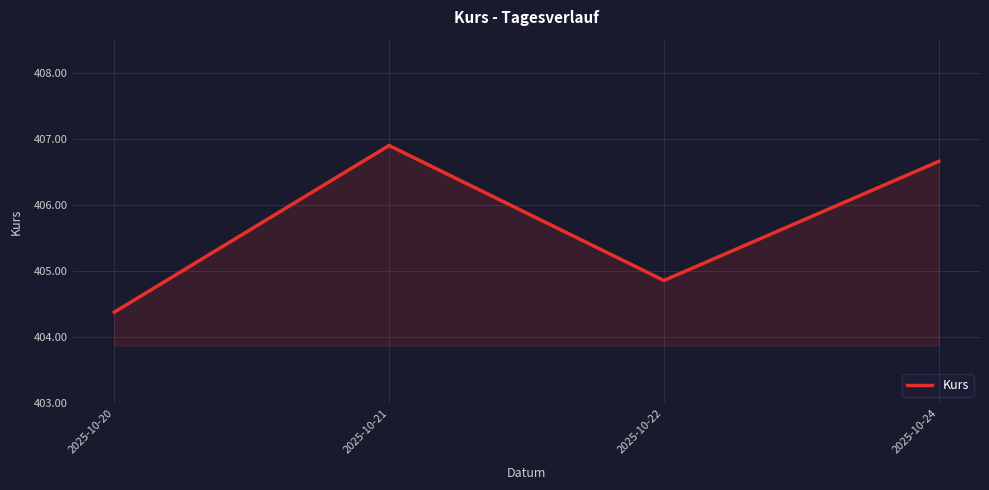

At which category does the data reach its first local valley?

2025-10-22